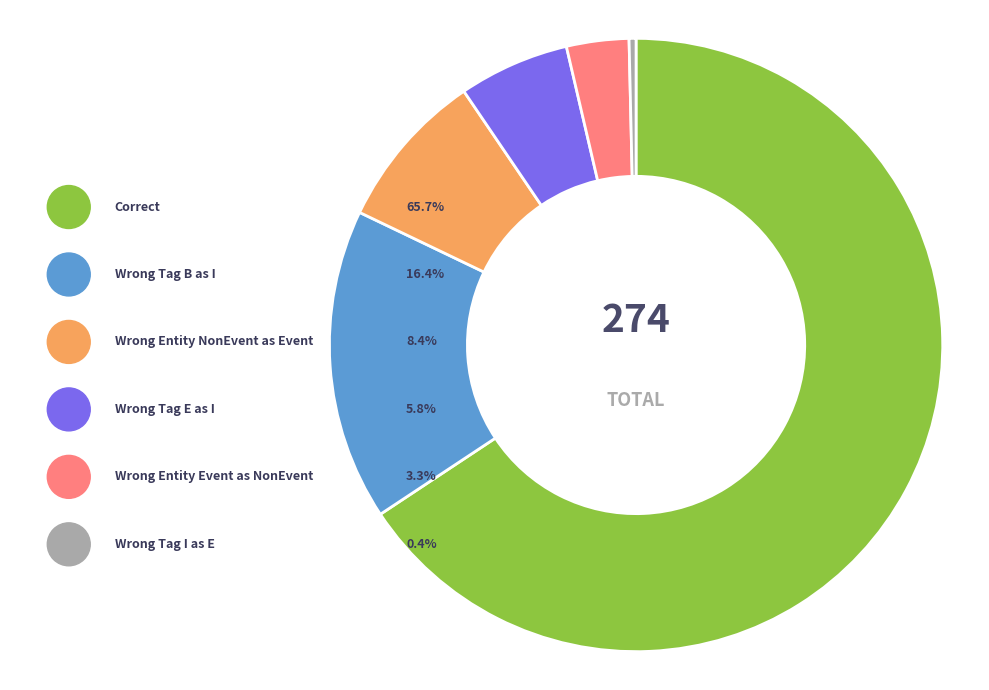

What is the change in value from Correct to Wrong_Tag_B_as_I?

-135